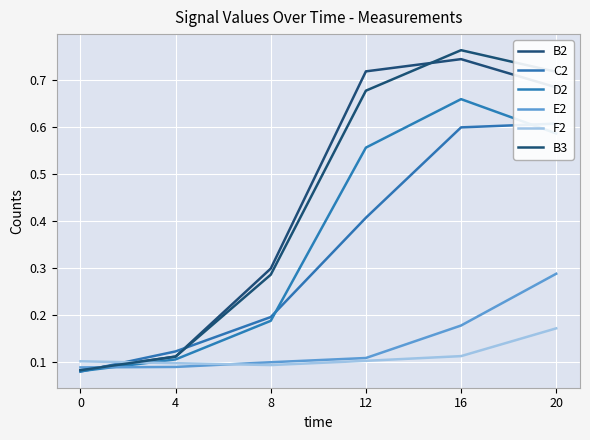

How many data points does each series have?

6